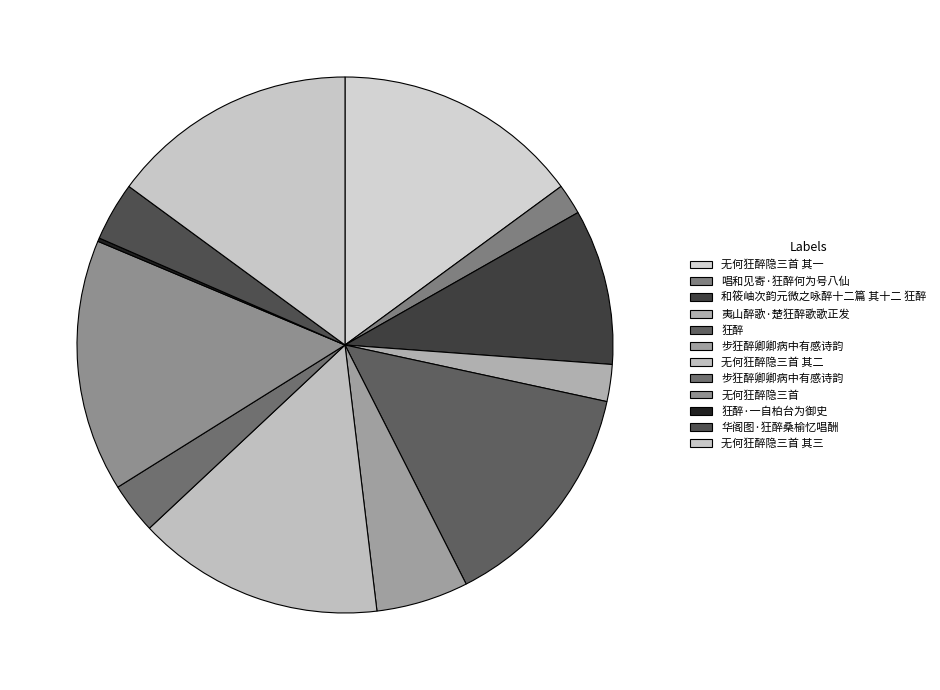

To the nearest percent, what is the difference between the largest and smallest slice percentages?

15%